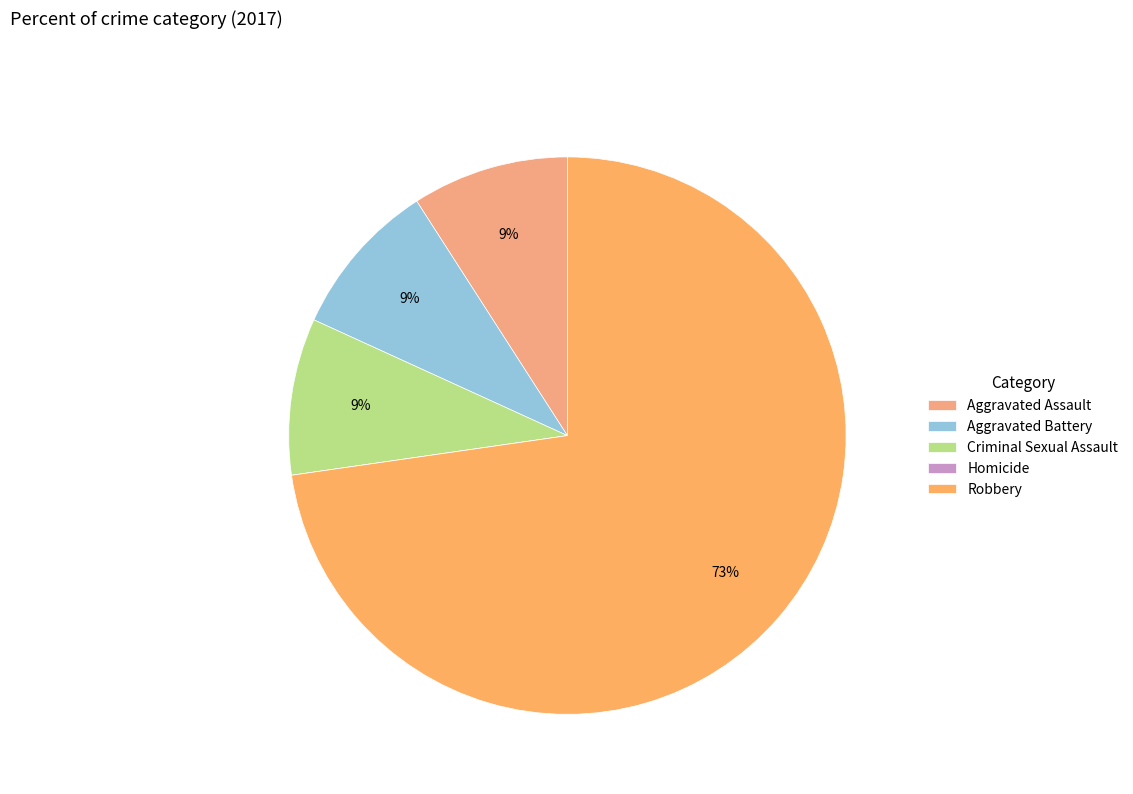

Which slice is the largest?

Robbery